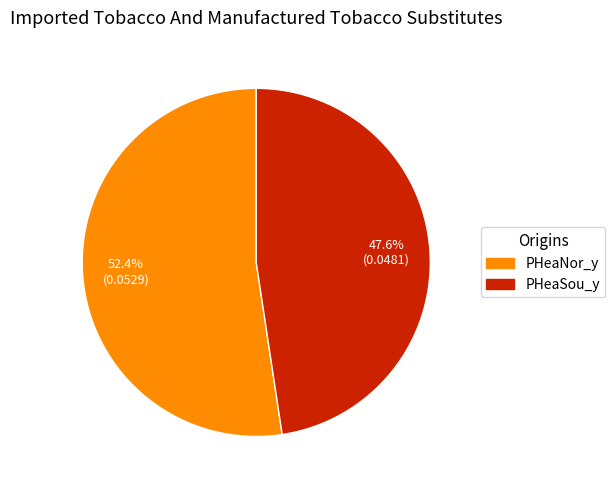

Is the sum of PHeaSou_y and PHeaNor_y greater than half?

Yes